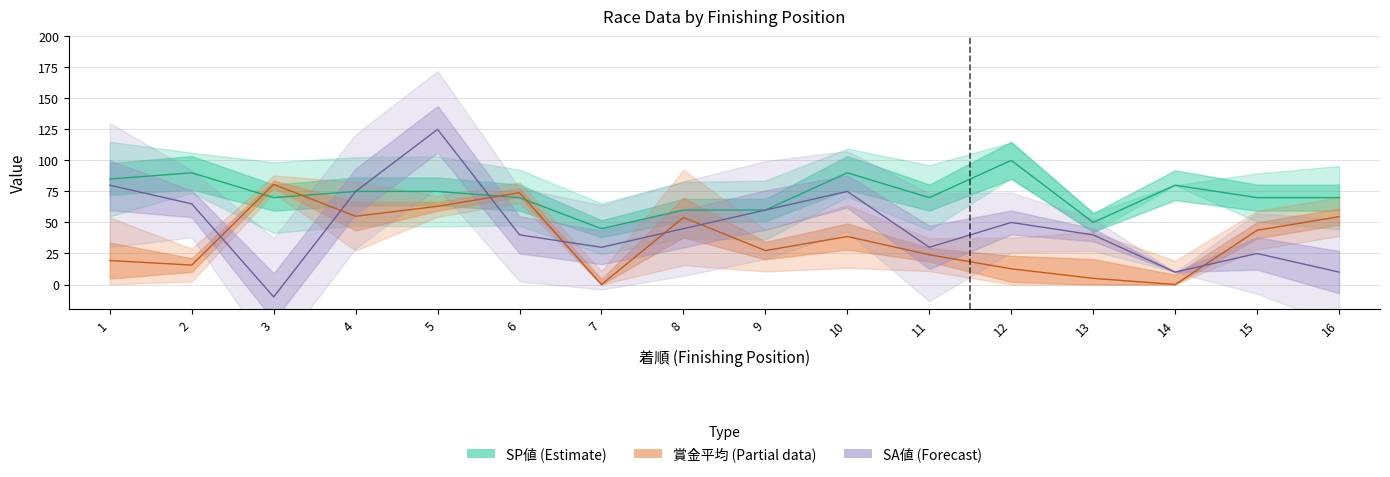

Is the value of 賞金平均 at 6 greater than the value of SA値 at 12?

Yes